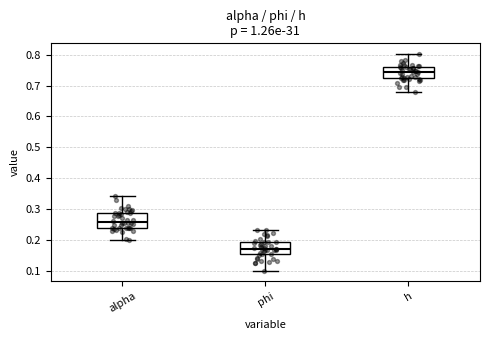

Reading left to right, transcribe this box plot: for each box, give where its median line is, the range the box spans, and where its two whiskers end, as read against the y-axis. The values are not printed on the chart, so give them approximately, as read against the axis.

alpha: median 0.26, box 0.24 to 0.29, whiskers 0.20 to 0.34
phi: median 0.17, box 0.15 to 0.19, whiskers 0.10 to 0.23
h: median 0.74, box 0.72 to 0.76, whiskers 0.68 to 0.80